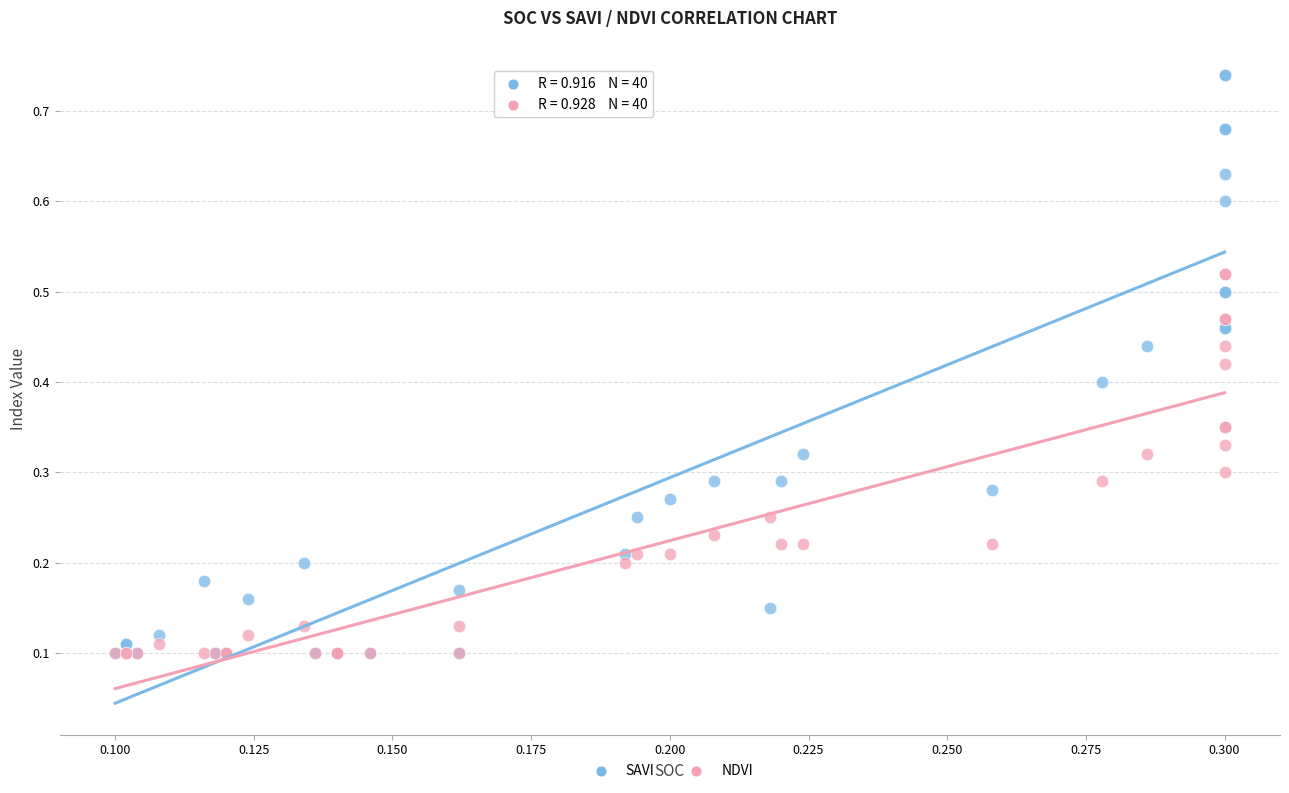

Which series reaches the maximum Y coordinate?

SAVI